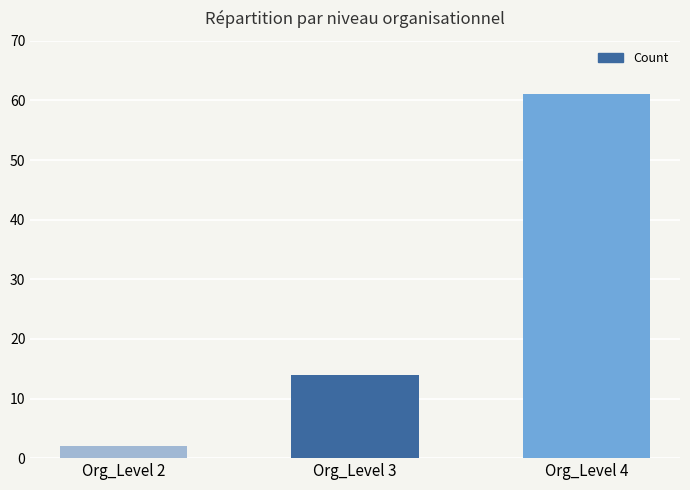

Rank the categories by value from lowest to highest.

Org_Level 2, Org_Level 3, Org_Level 4